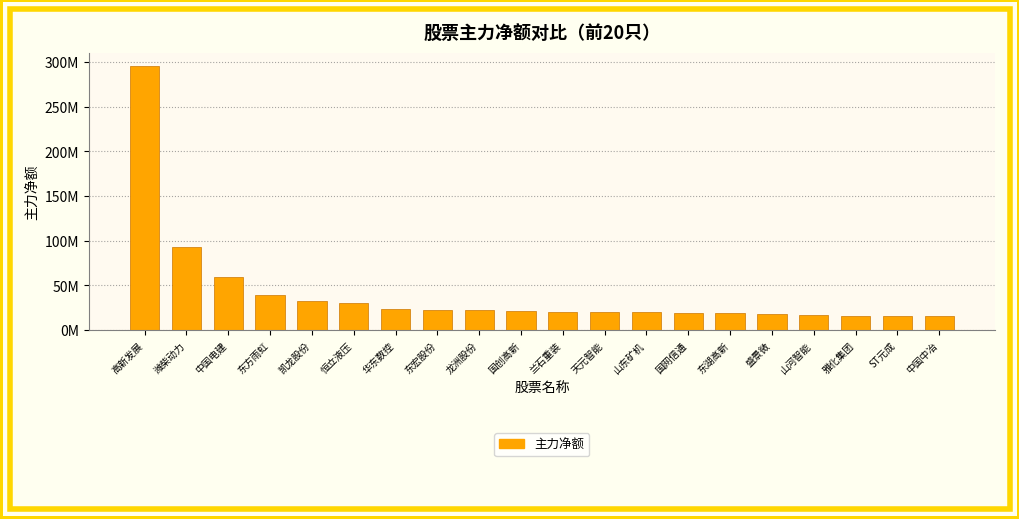

What is the label of the 20th bar from the right?

高新发展